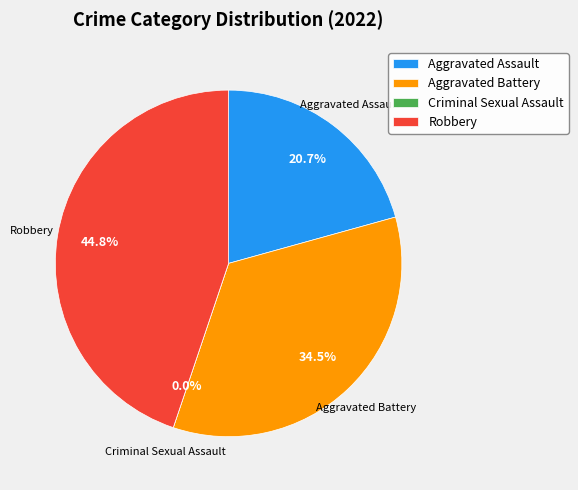

Which slice is the smallest?

Criminal Sexual Assault